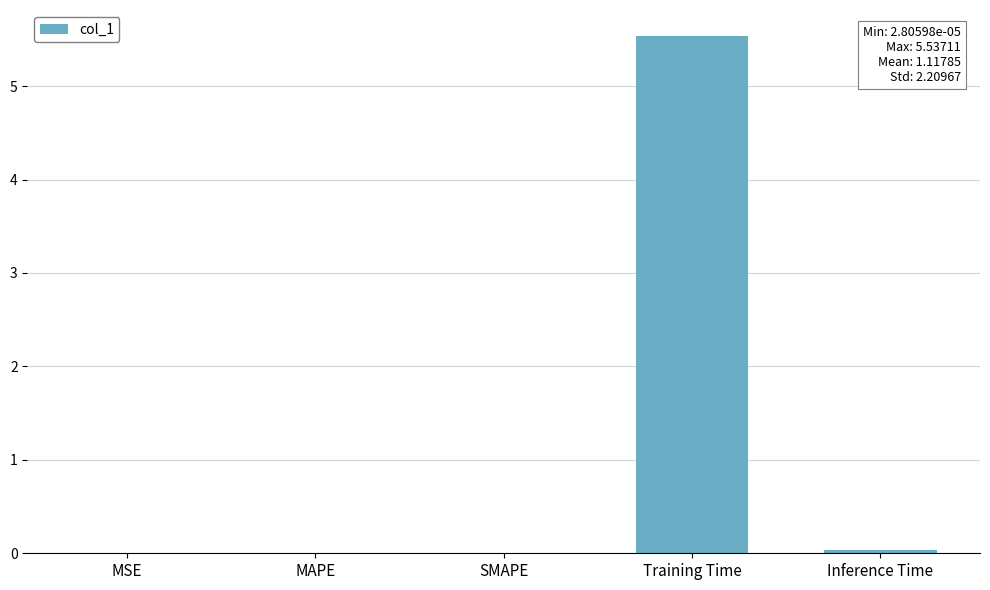

Between Inference Time and Training Time, which is larger?

Training Time